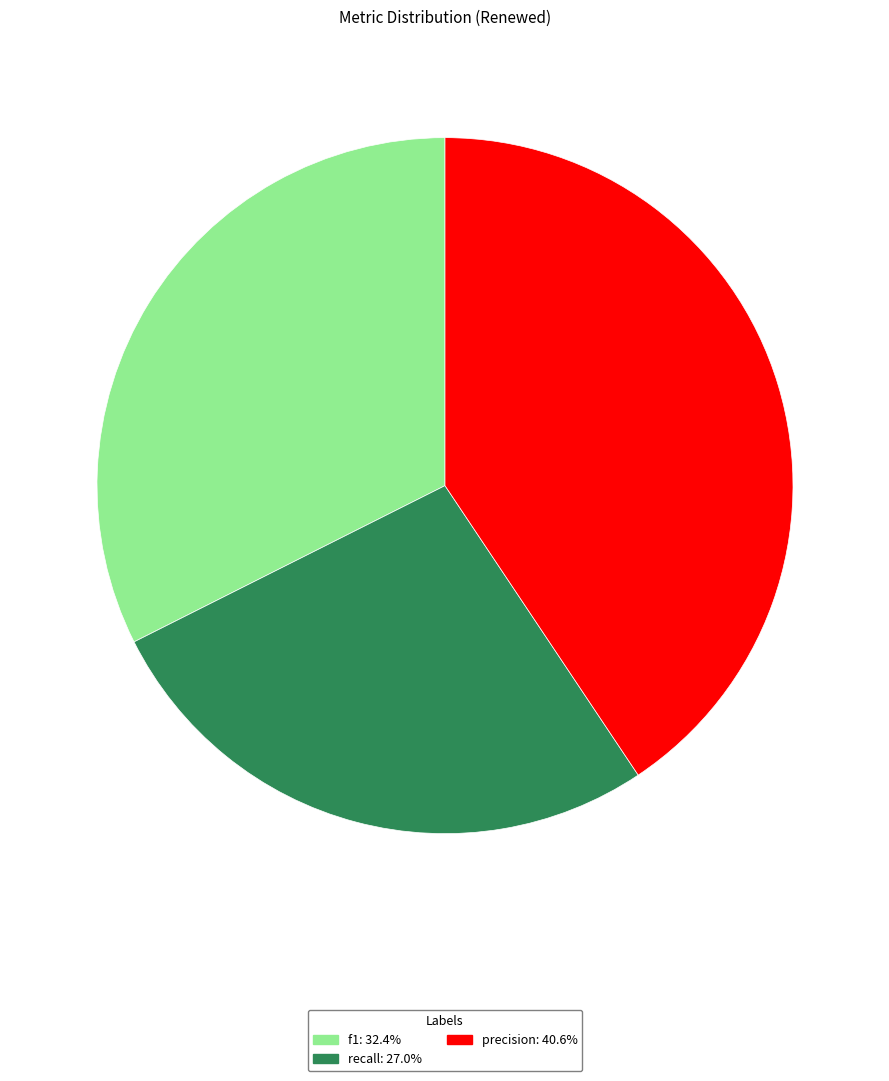

Does recall account for over 50% of the chart?

No